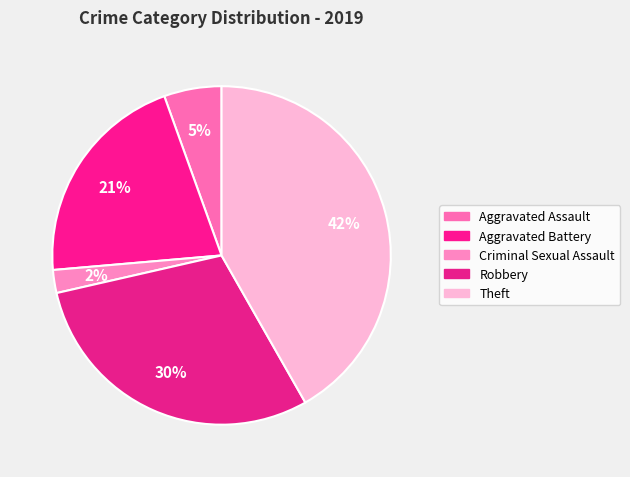

Does any single category account for the majority?

No